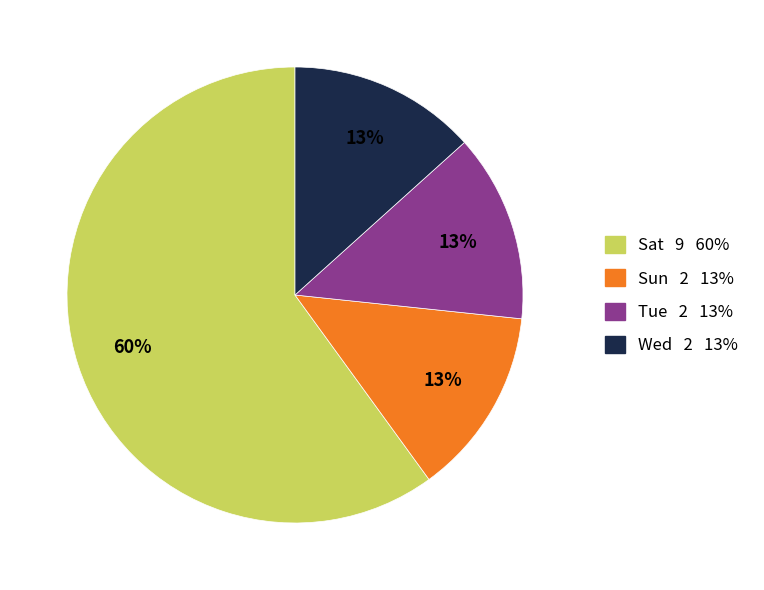

To the nearest percent, what is the difference between the Sun and Sat slice percentages?

47%